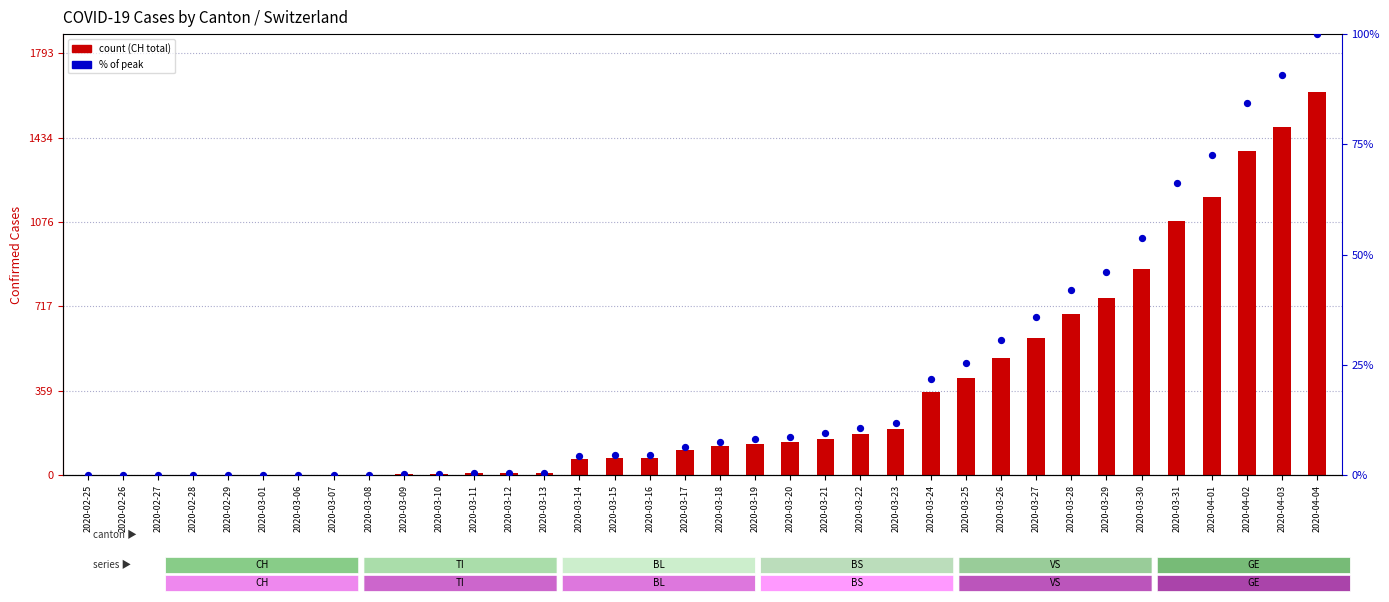

Which series has the largest total across all categories?

CH (total)